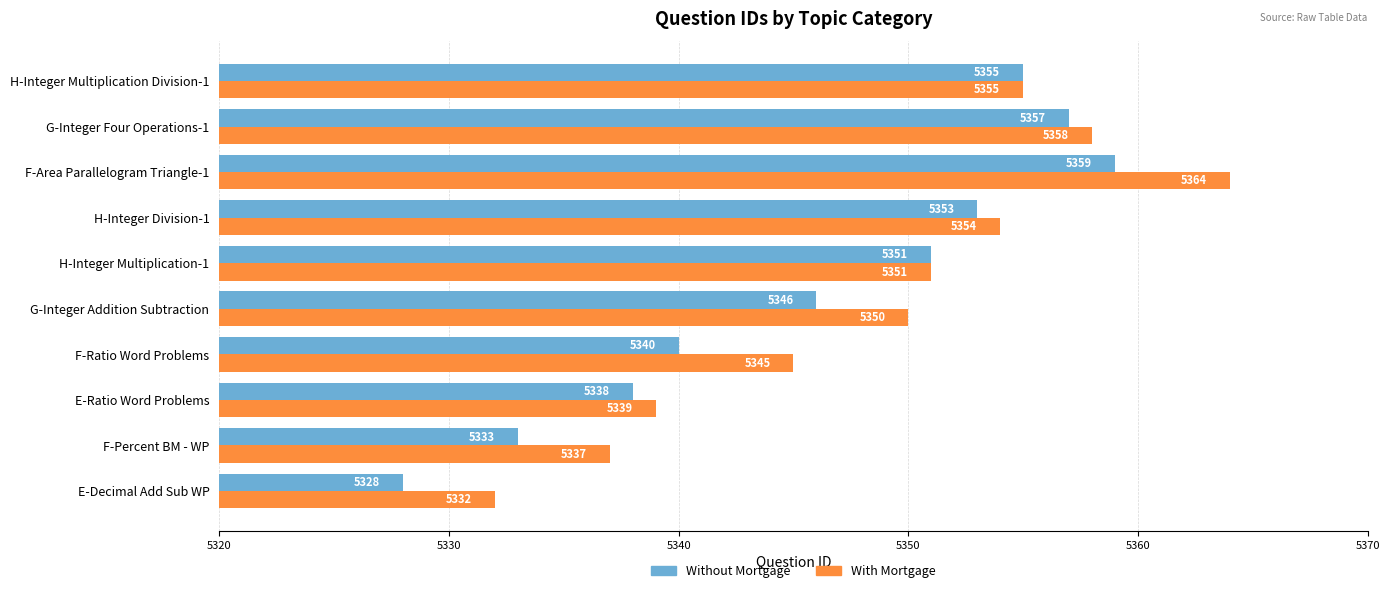

What is the sum of all With Mortgage values?

53485